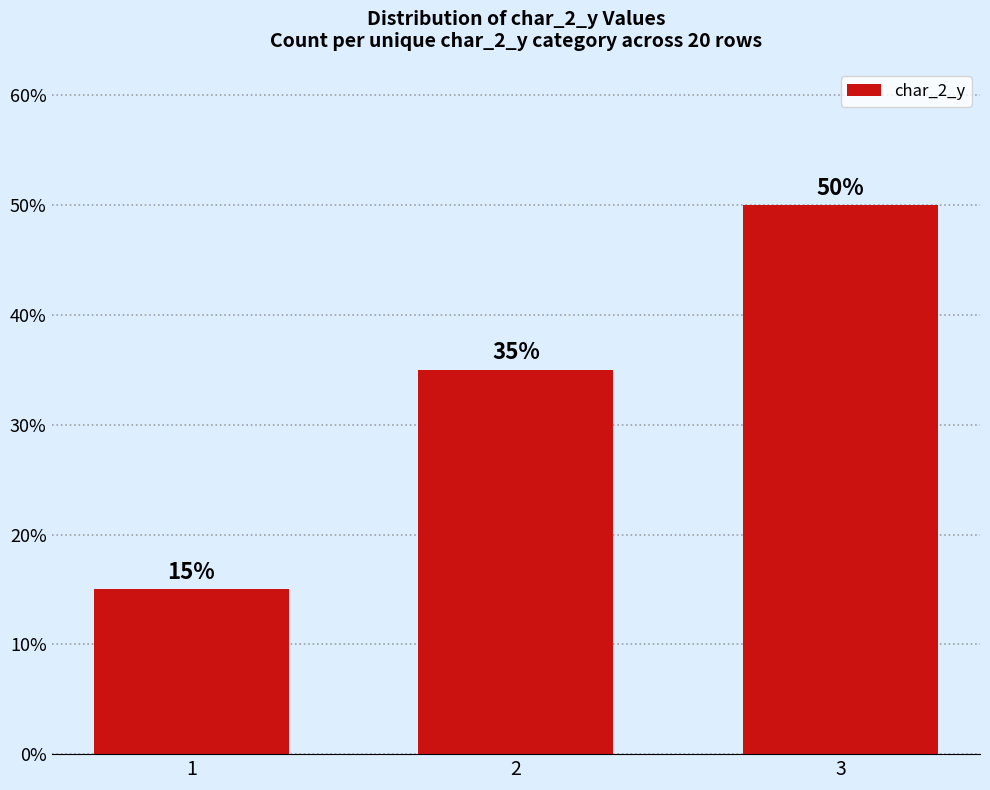

What is the change in value from 1 to 2?

+20